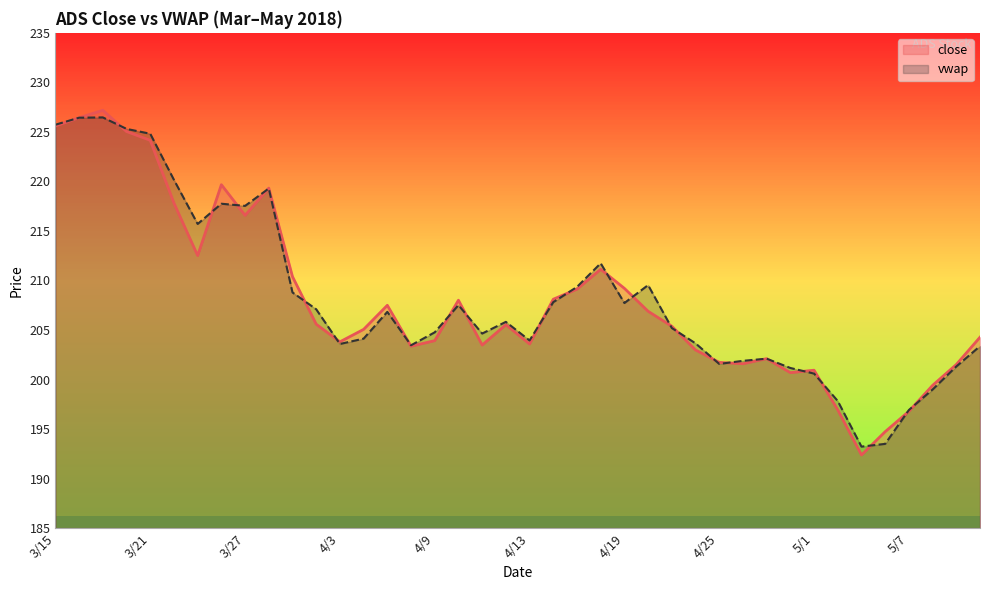

Is it true that vwap equals 203.9 at 4/13?

True